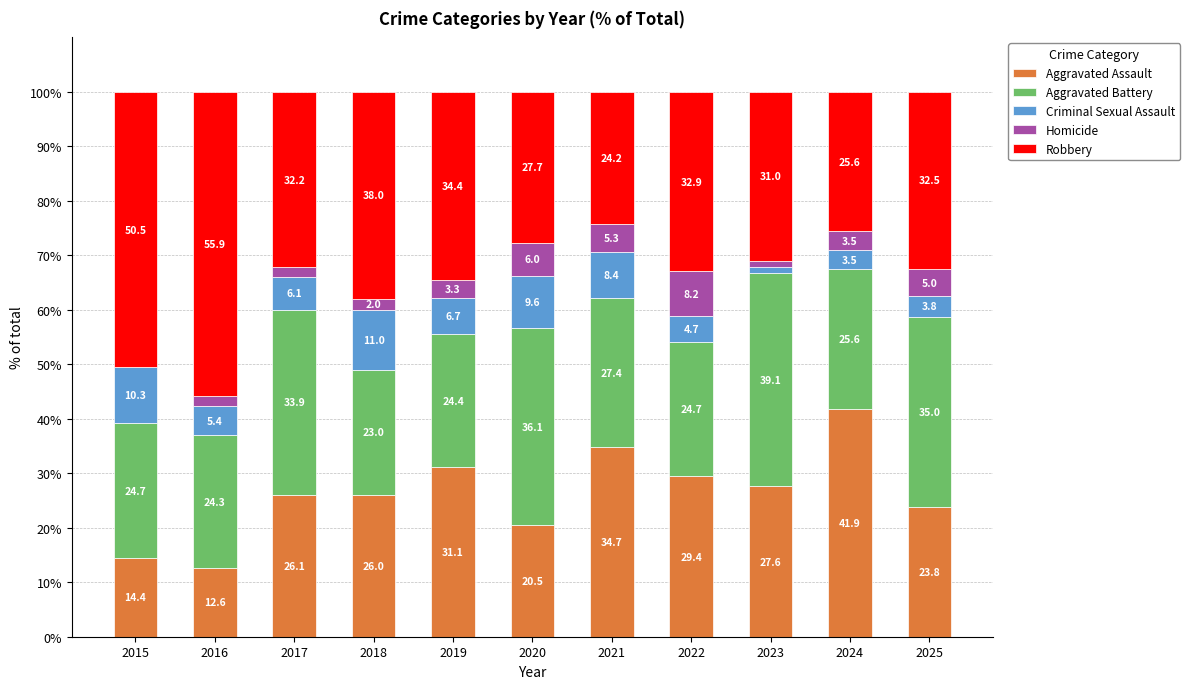

What is the sum of the Aggravated Assault values at 2016 and 2021?

47.3